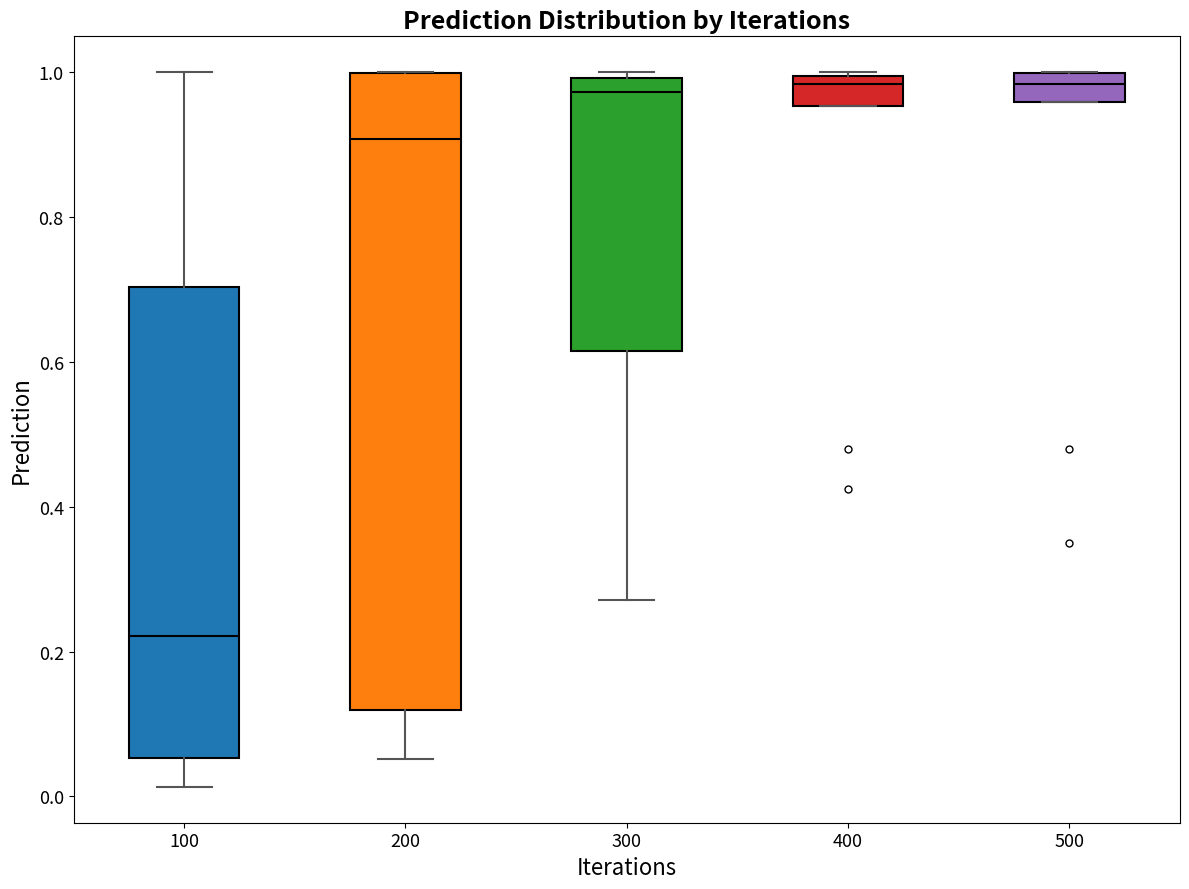

Reading left to right, transcribe this box plot: for each box, give where its median line is, the range the box spans, and where its two whiskers end, as read against the y-axis. The values are not printed on the chart, so give them approximately, as read against the axis.

100: median 0.22, box 0.06 to 0.70, whiskers 0.02 to 1.00
200: median 0.90, box 0.12 to 1.00, whiskers 0.06 to 1.00
300: median 0.98, box 0.62 to 1.00, whiskers 0.28 to 1.00 (just above the box's upper edge)
400: median 0.98, box 0.96 to 1.00, whiskers 0.96 to 1.00
500: median 0.98, box 0.96 to 1.00, whiskers 0.96 to 1.00